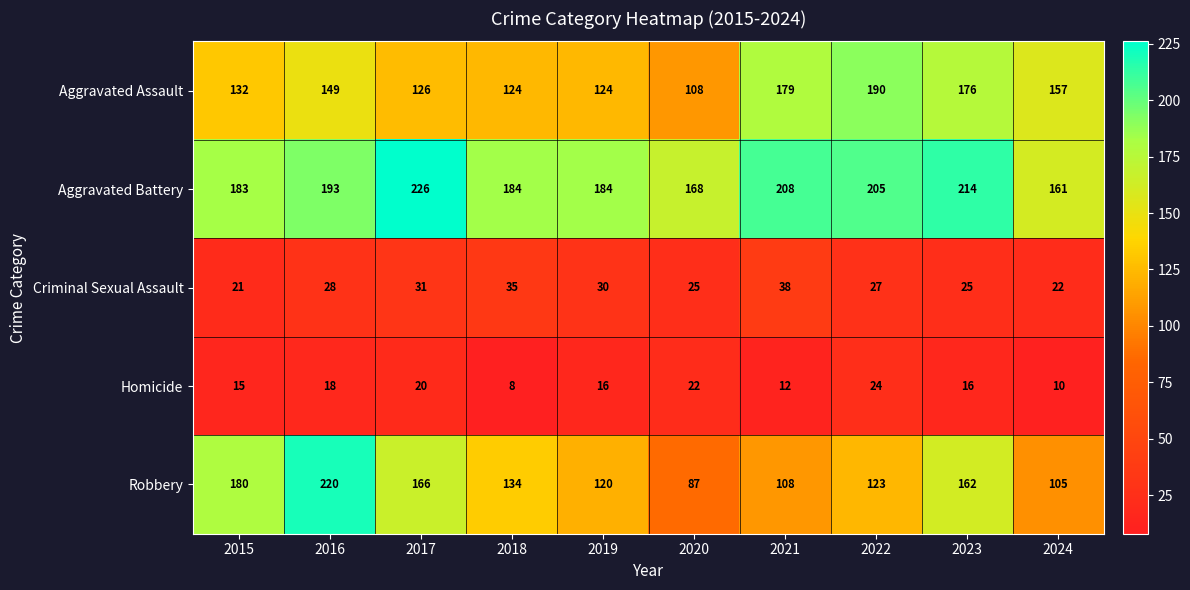

Which series has the largest range (max minus min)?

Robbery